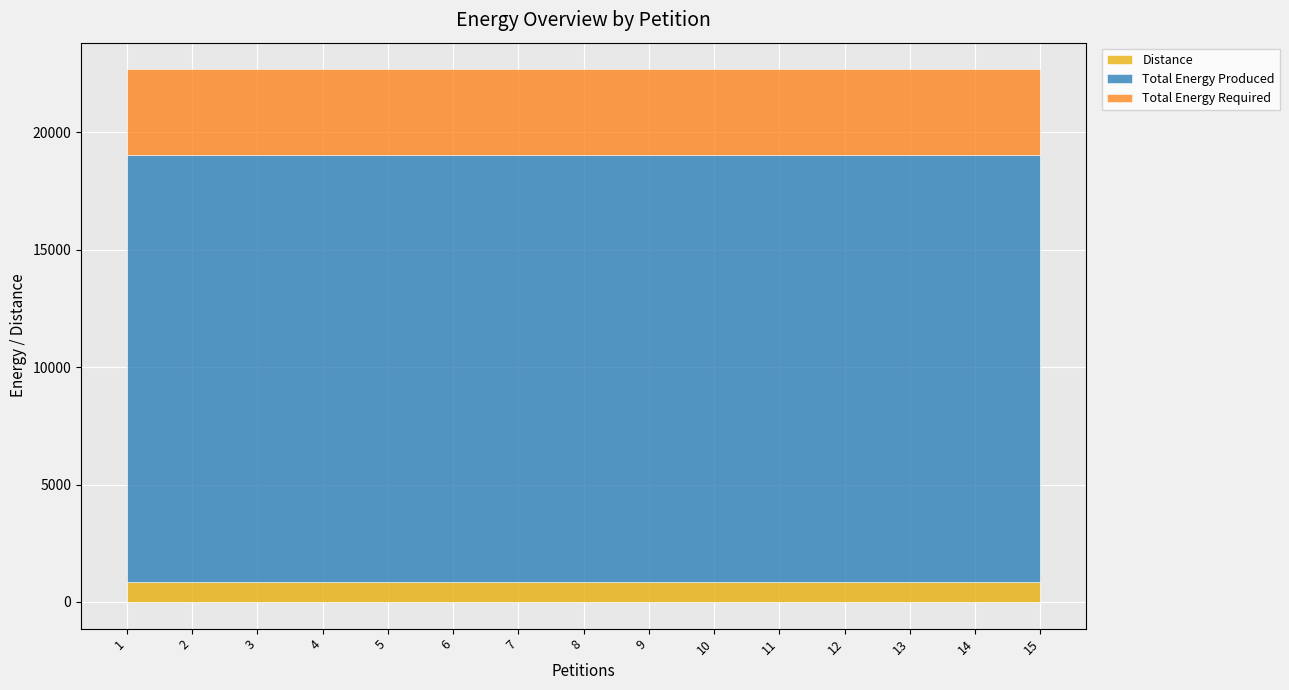

Reading right to left, what are all the values shown in this chart?

Distance: 864	864	864	864	864	864	864	864	864	864	864	864	864	864	864
Total Energy Produced: 18172	18172	18172	18172	18172	18172	18172	18172	18172	18172	18172	18172	18172	18172	18172
Total Energy Required: 3635	3635	3635	3635	3635	3635	3635	3635	3635	3635	3635	3635	3635	3635	3635